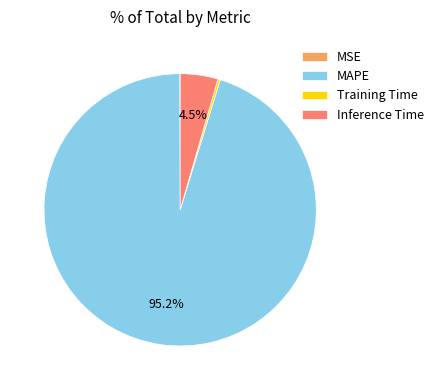

Which slice is the largest?

MAPE